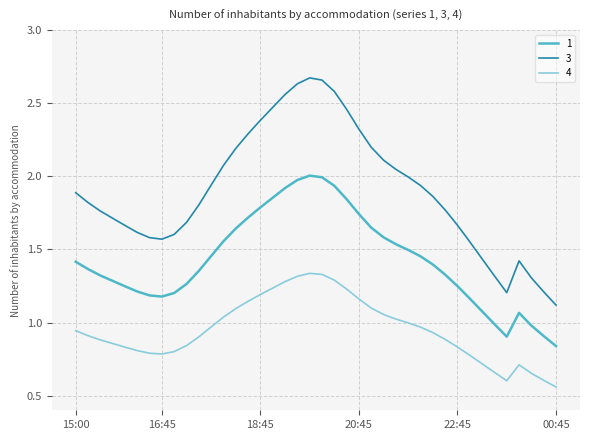

Which series has the largest total across all categories?

3